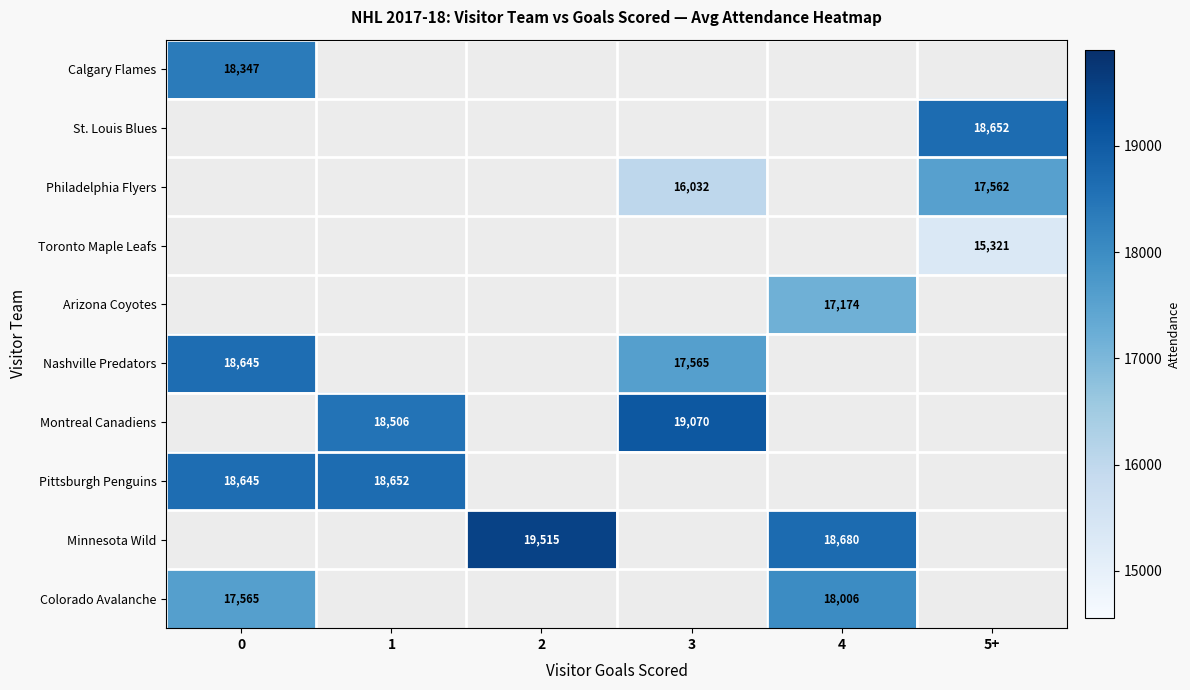

True or false: Colorado Avalanche has a value of 18006 at 4.

True